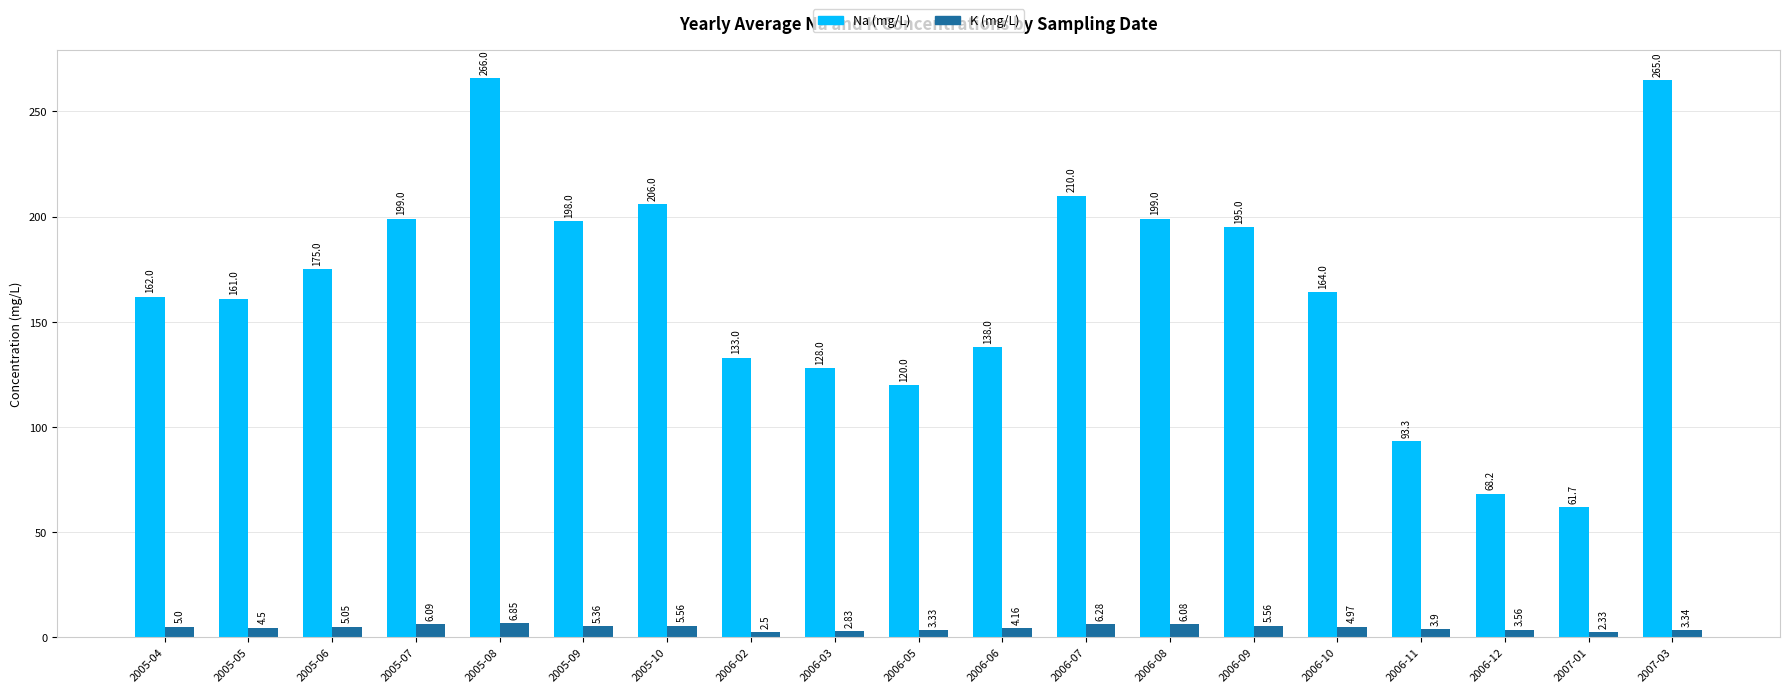

List the series in order of their overall mean, lowest first.

K (mg/L), Na (mg/L)